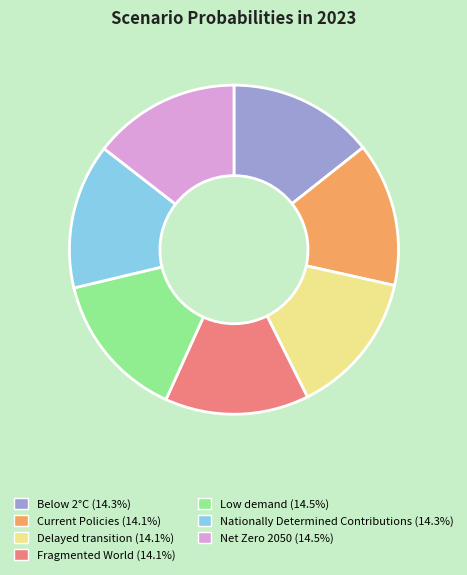

Does Below 2°C (14.3%) account for over 50% of the chart?

No